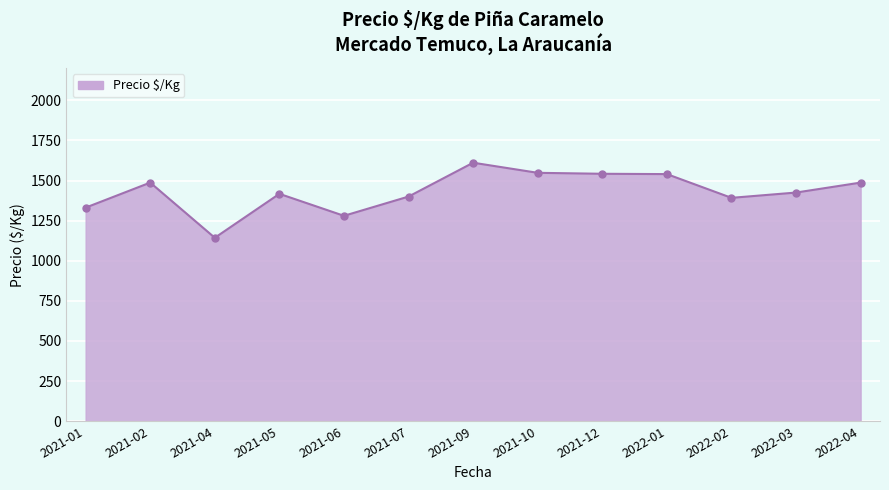

At which category does the data reach its first local peak?

2021-02